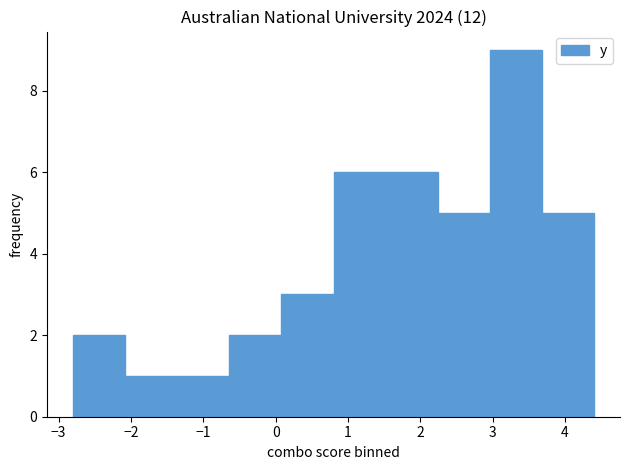

Reading left to right, transcribe this chart: for each bar, give the range it covers on the x-axis and its height. Neither the bar edges nor the heights are printed on the chart, so give them approximately, as read against the axes.

-2.80 to -2.08: 2
-2.08 to -1.36: 1
-1.36 to -0.64: 1
-0.64 to 0.08: 2
0.08 to 0.80: 3
0.80 to 1.52: 6
1.52 to 2.24: 6
2.24 to 2.96: 5
2.96 to 3.68: 9
3.68 to 4.40: 5